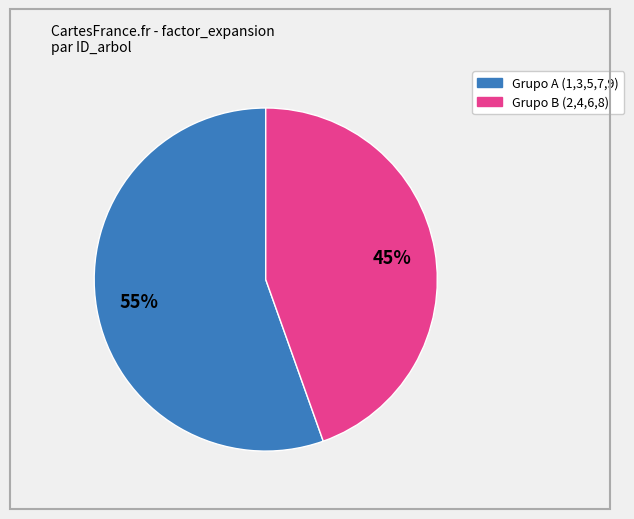

How many segments does this pie chart have?

2